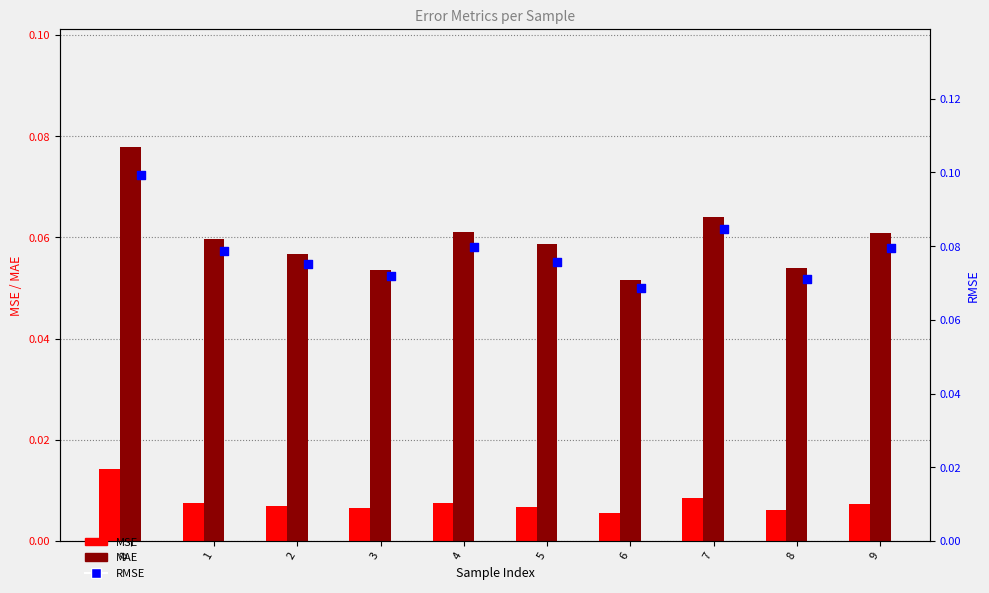

What is the total value across all series at 9?

0.1